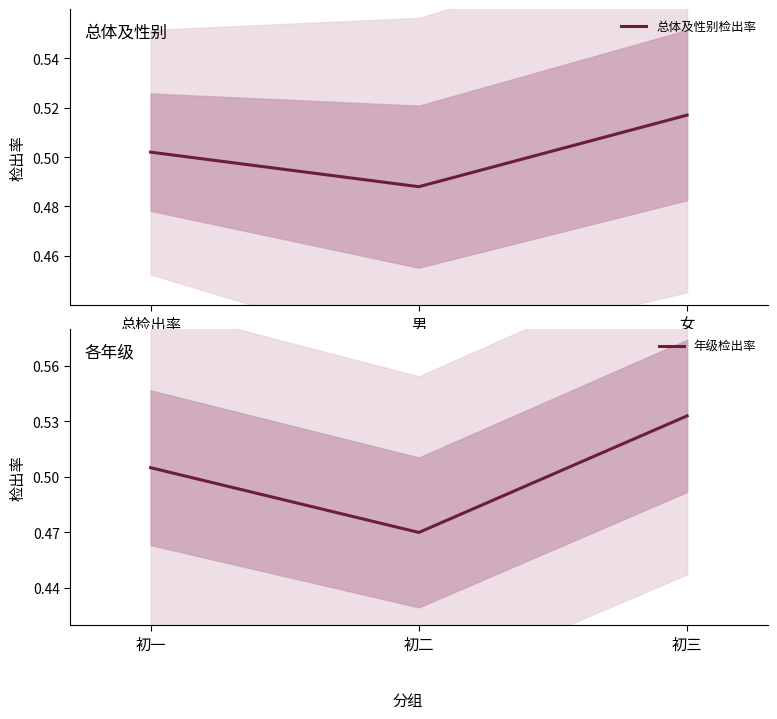

At which label is 总体及性别检出率 closest to 0?

男